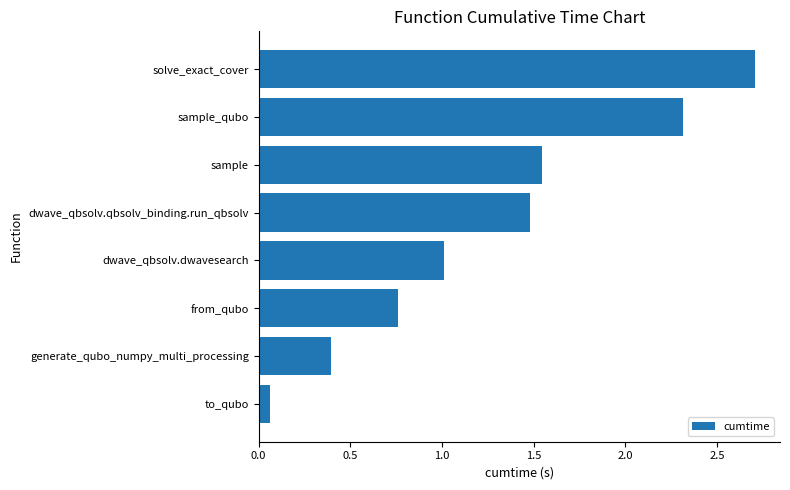

True or false: the data shows 0.4 at from_qubo.

False